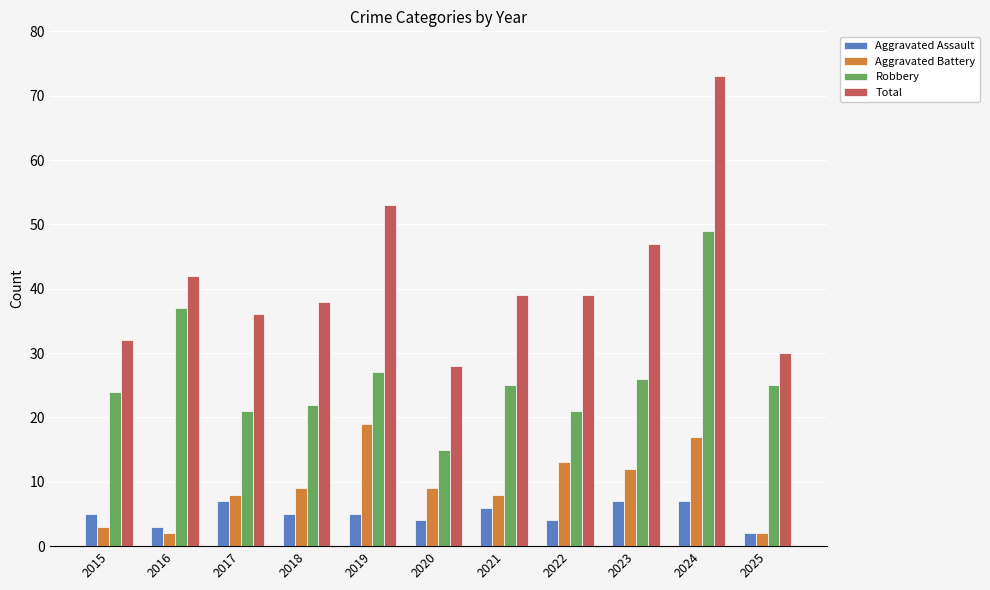

What is the sum of all Aggravated Battery values?

102